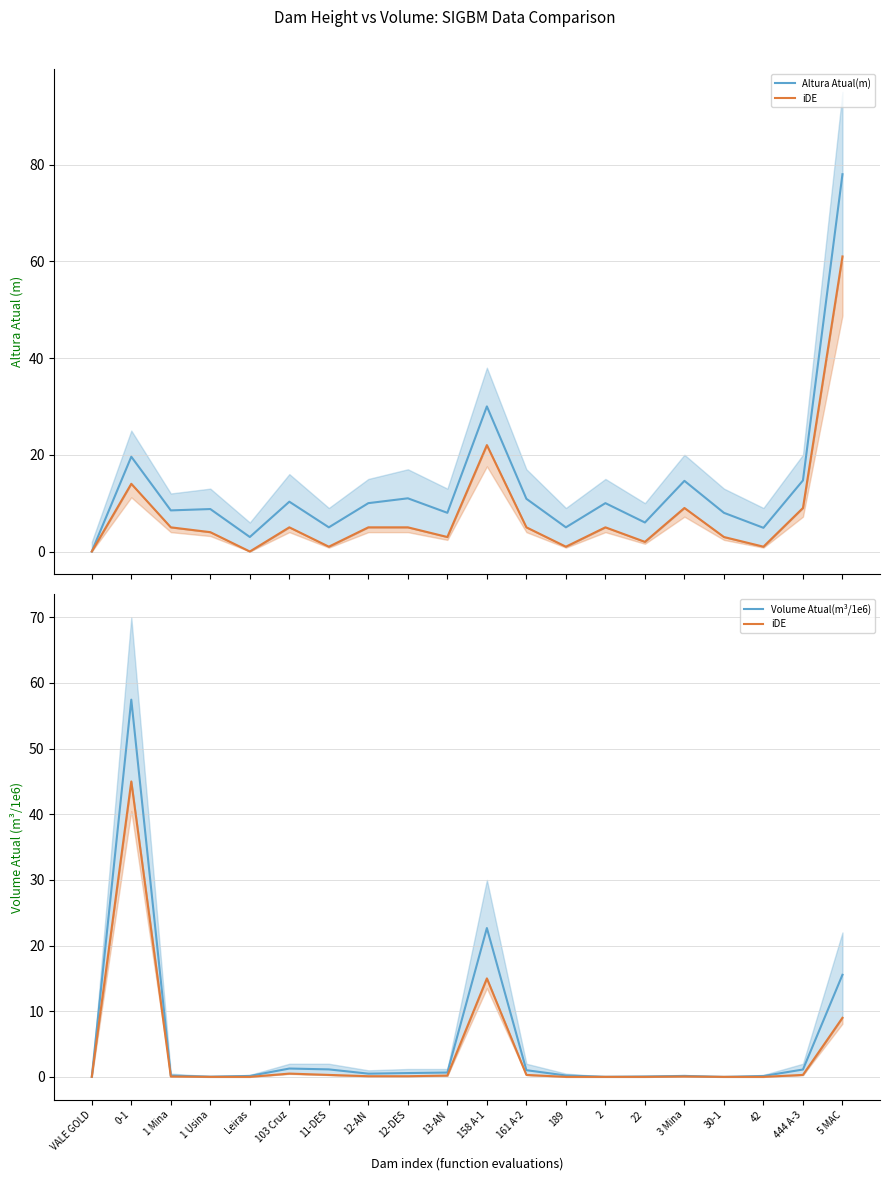

What is the difference between the Altura Atual(m) mean values at 12-DES and 189?

6.0